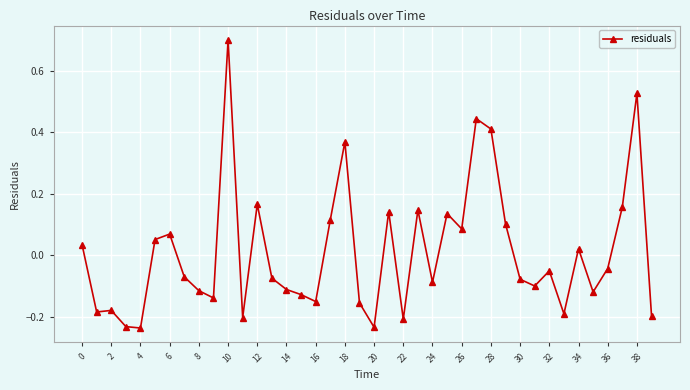

What is the difference between the maximum and minimum values?

0.9